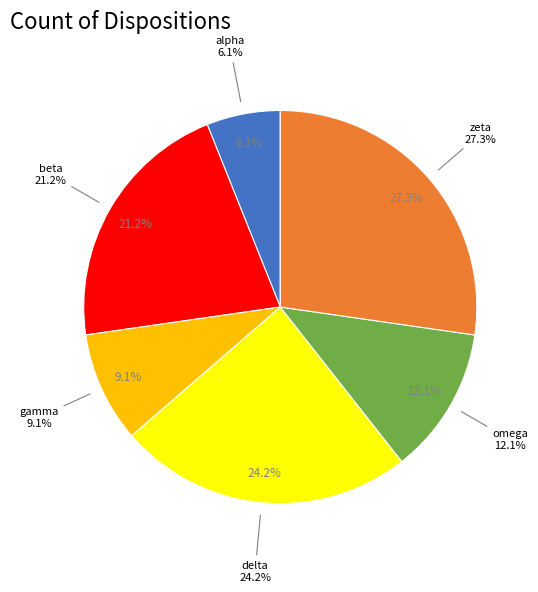

What percentage do beta and gamma together represent?

30.3%